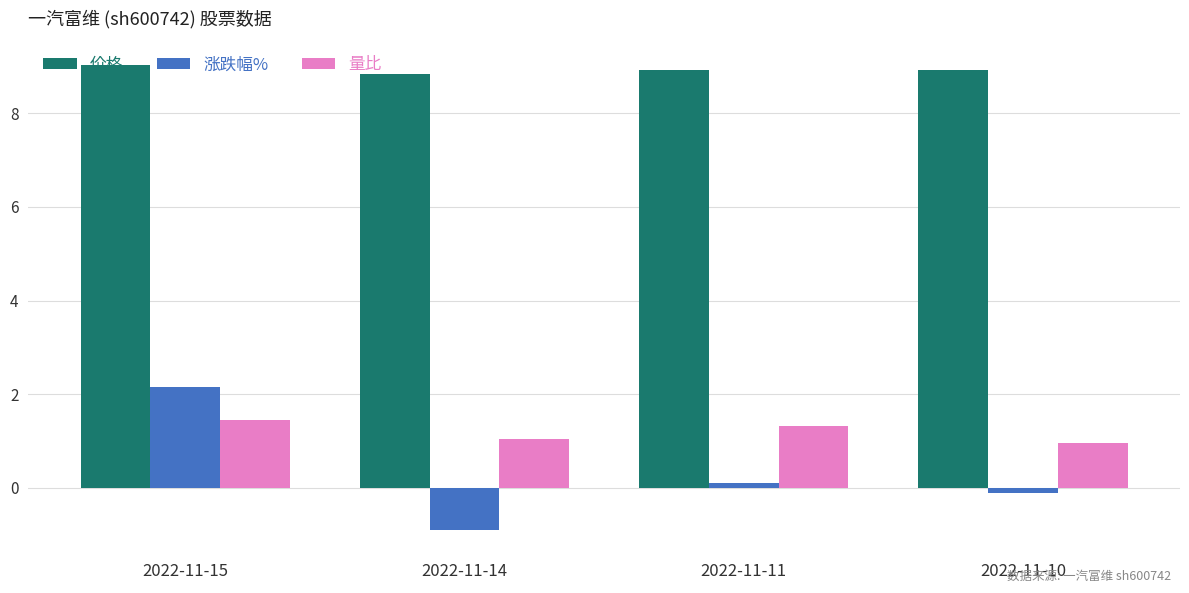

At which category does the chart reach its minimum across all series?

2022-11-14